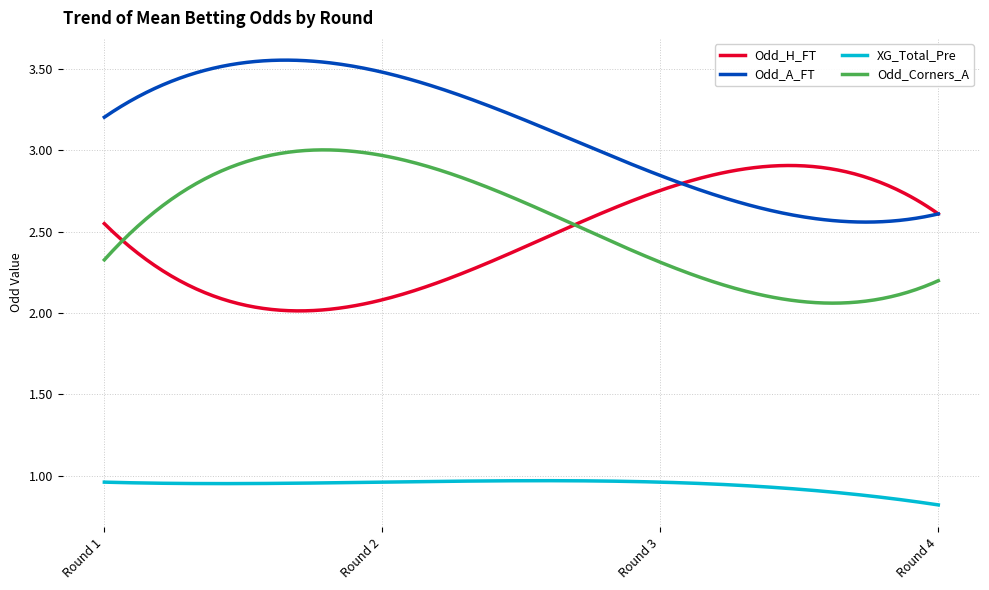

Which series has the largest total across all categories?

Odd_A_FT